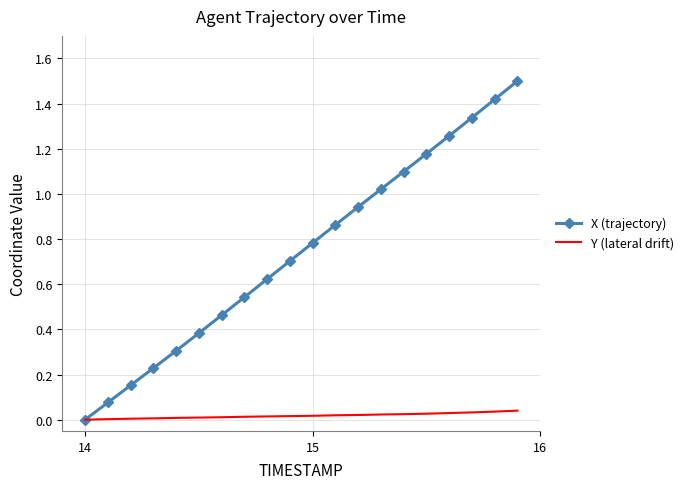

Which series has the largest total across all categories?

X (trajectory)